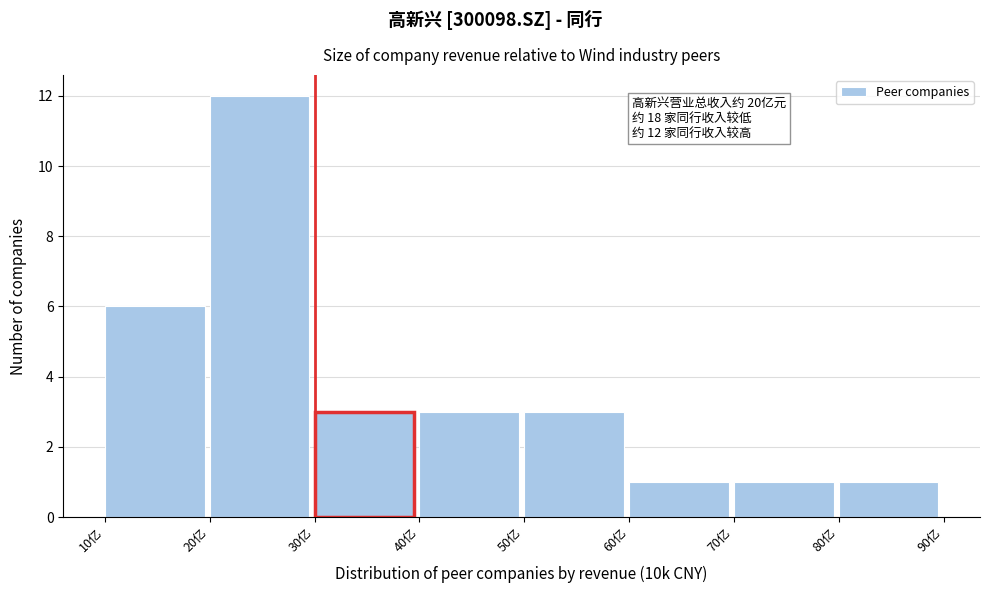

Reading right to left, list all the values displayed in this chart.

1	1	1	3	3	3	12	6